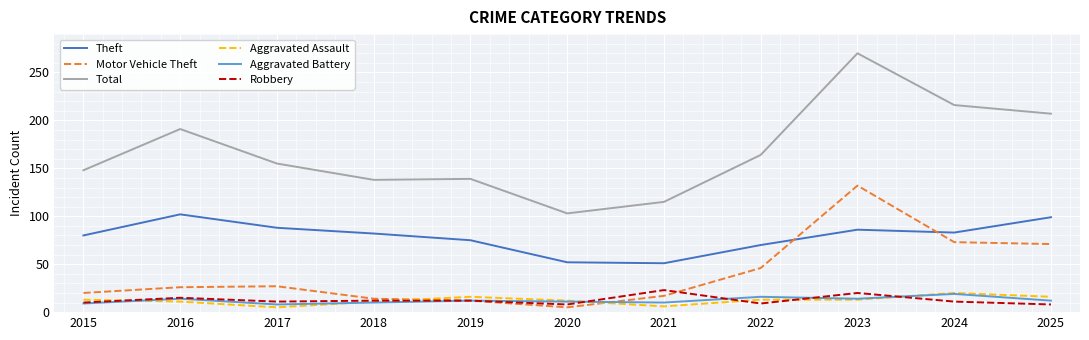

Which series ends up on top after the final intersection of Aggravated Assault and Motor Vehicle Theft?

Motor Vehicle Theft